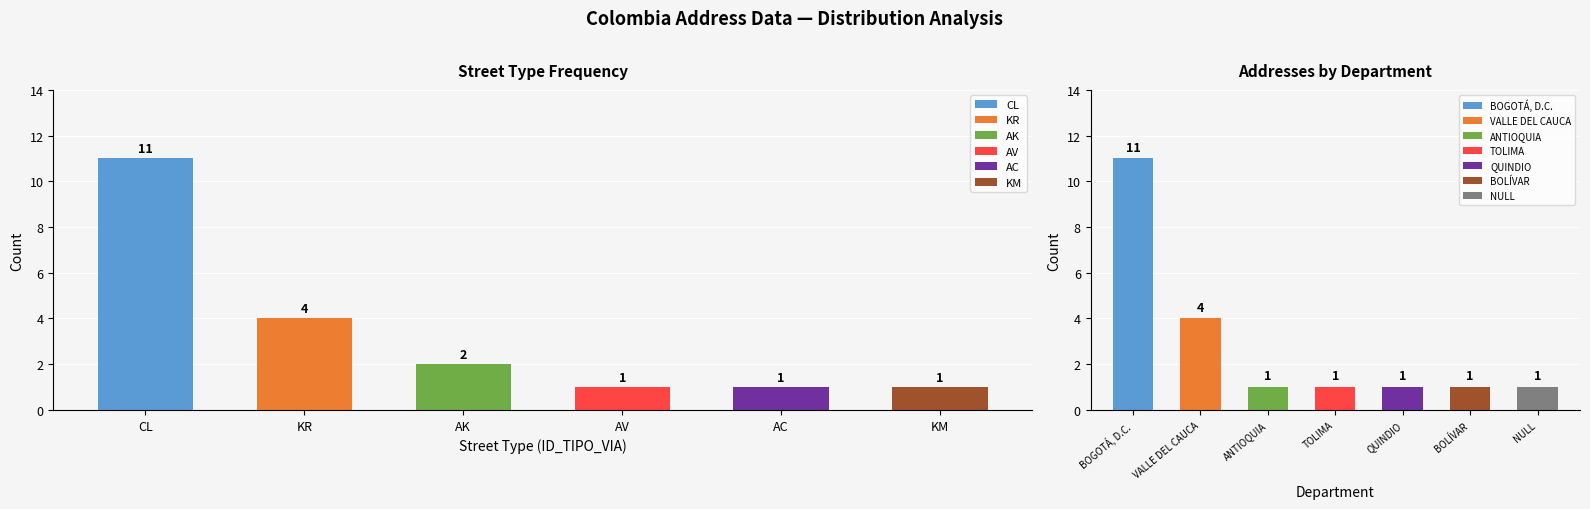

Is it true that the value at NULL is 2?

False